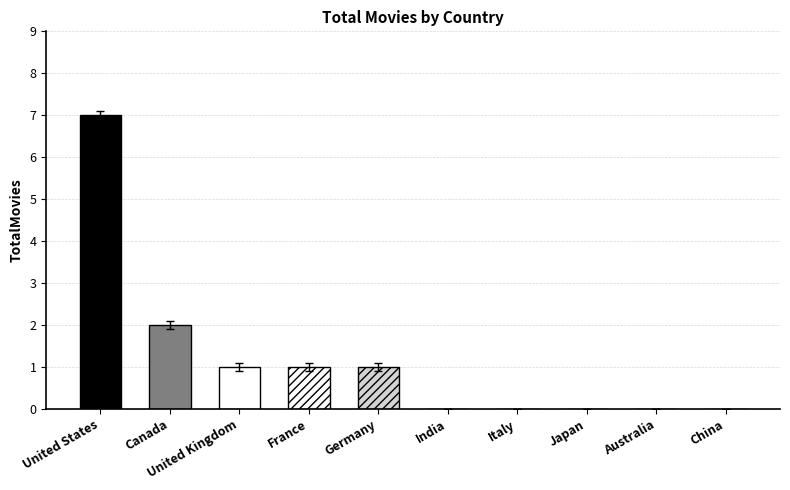

The value at India is 4. True or false?

False